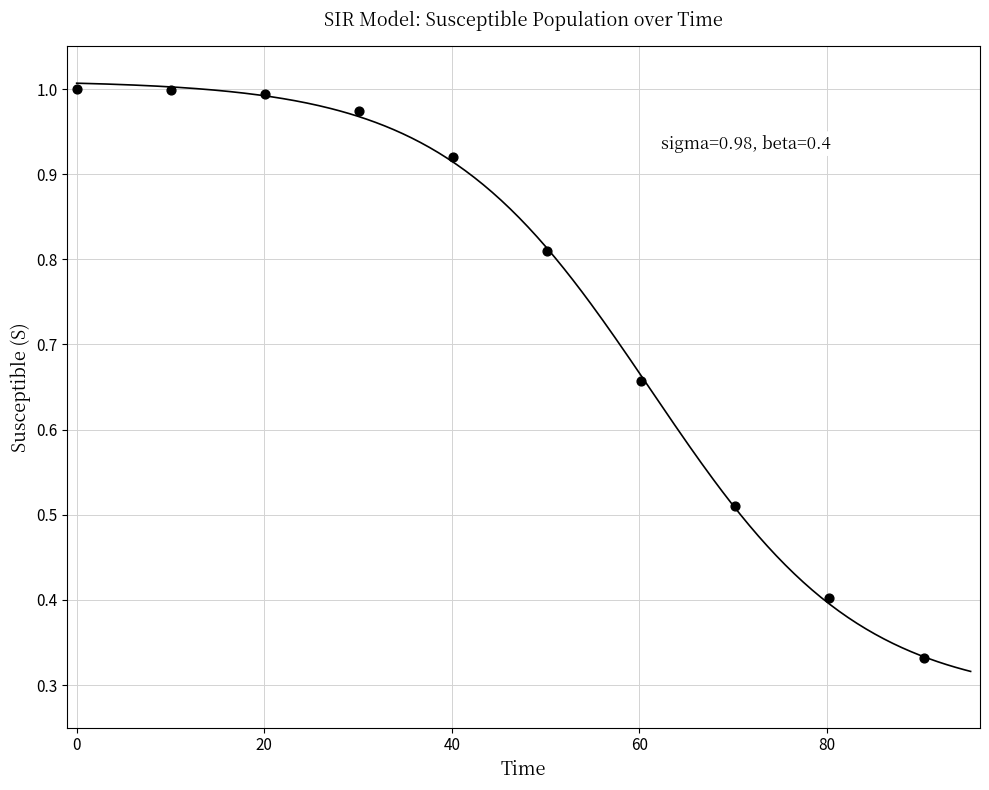

What is the range of X values (max minus min)?

90.3